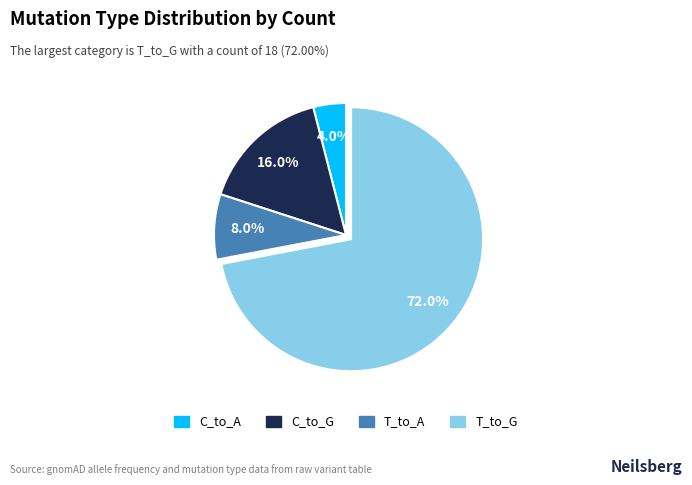

What percentage is the T_to_A slice, to the nearest percent?

8%